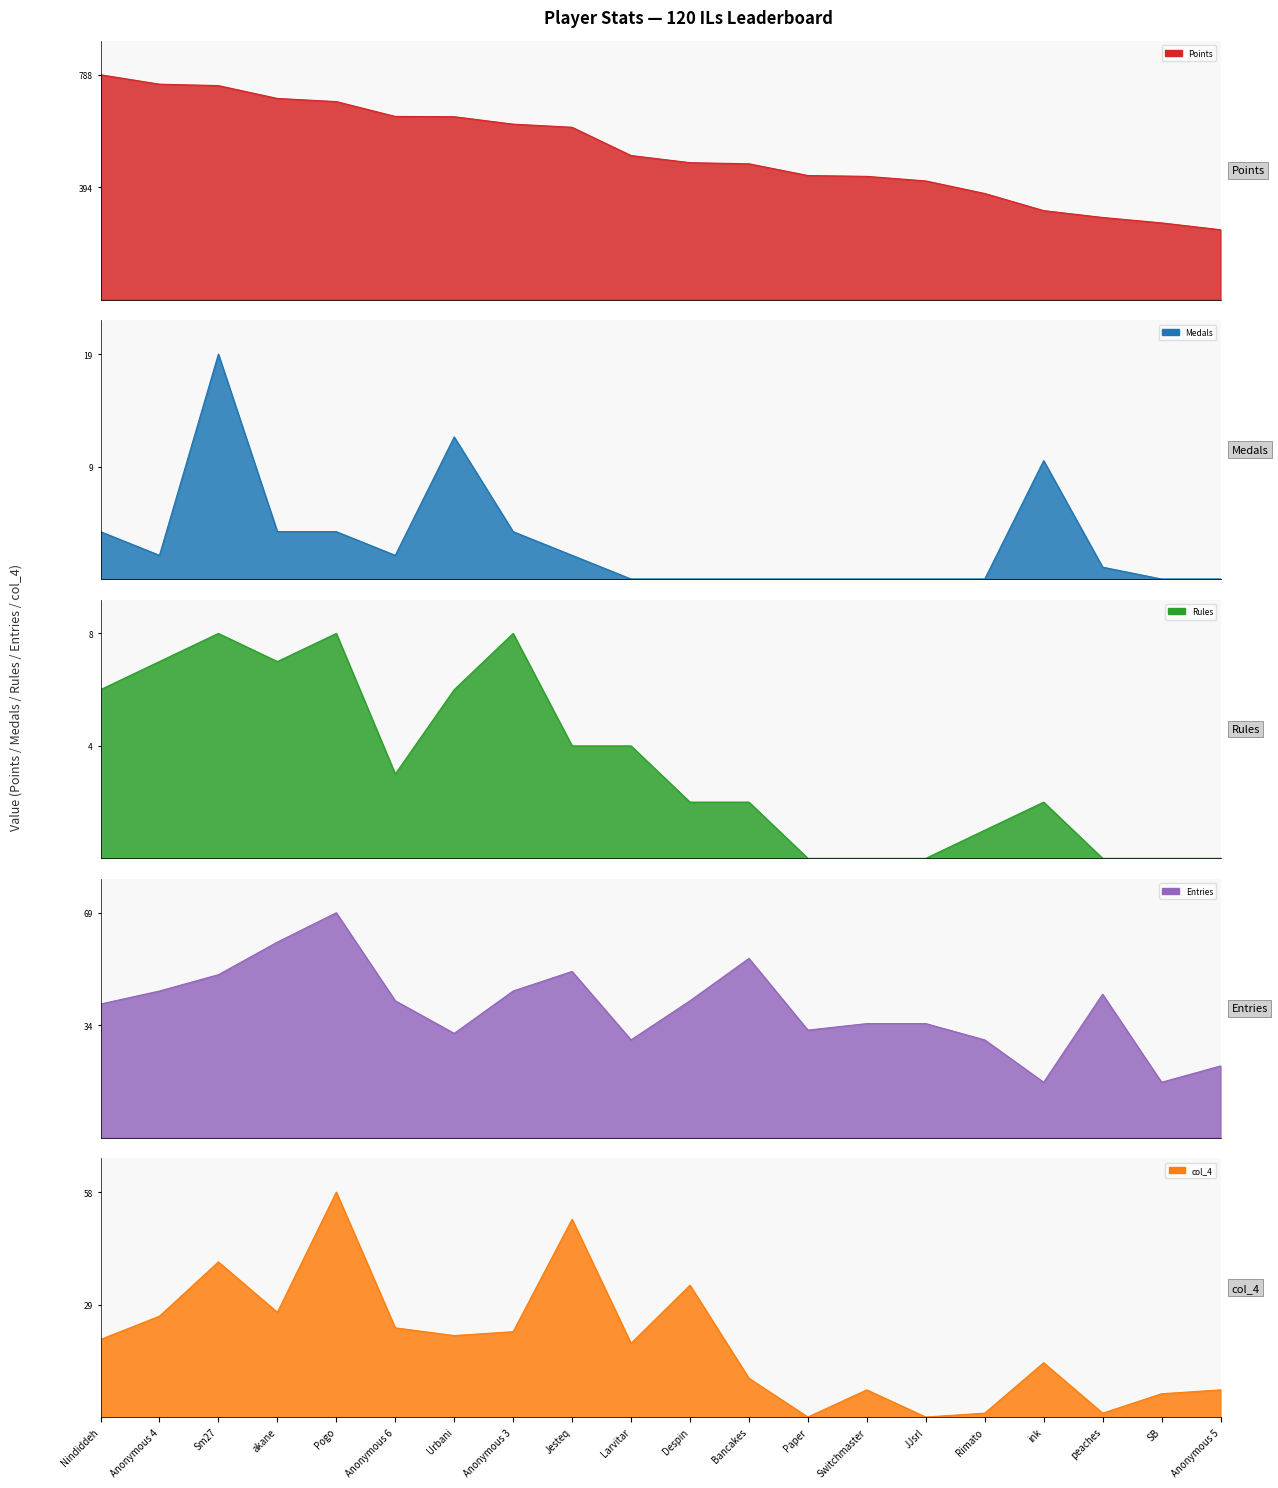

Where is the first local minimum for Entries?

Urbani